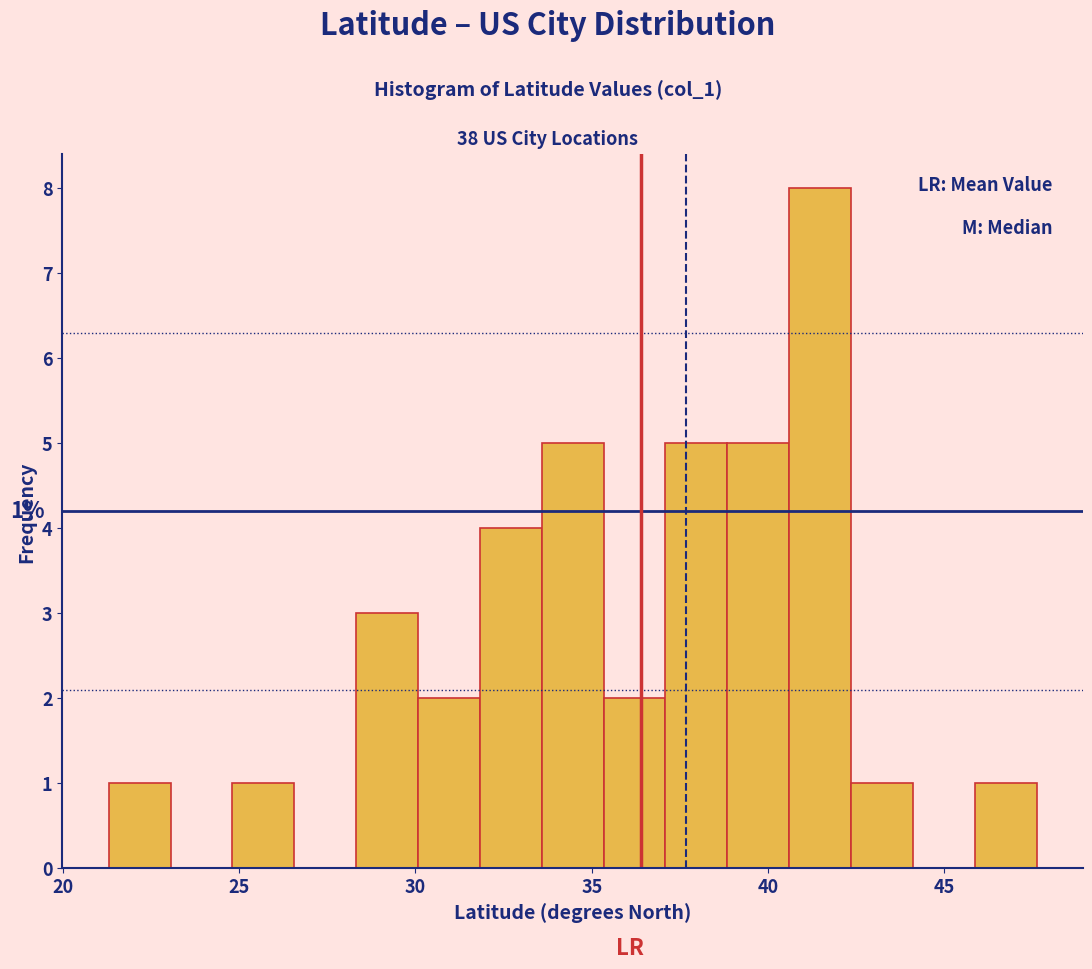

Read against the x-axis, roughly where is the centre of the tallest bar?

41.5